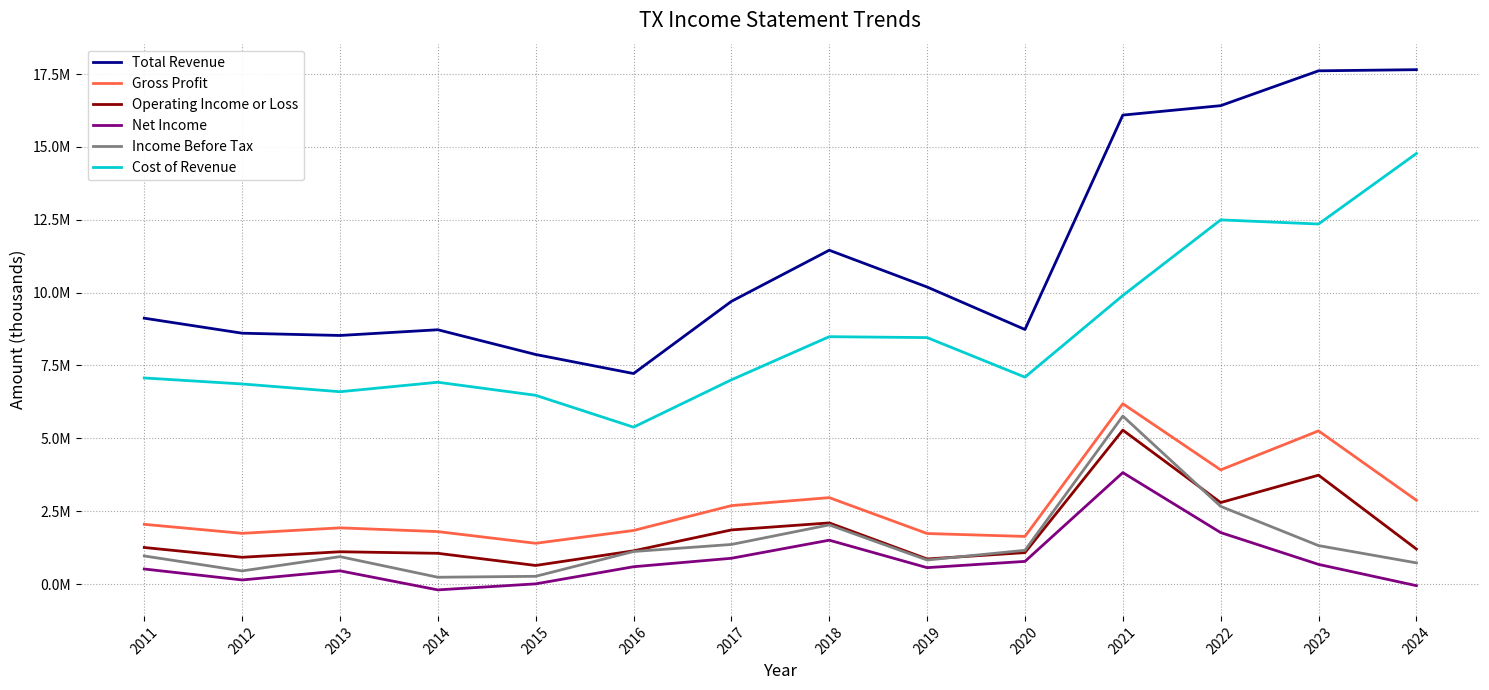

After their last crossing, which series has the higher values: Operating Income or Loss or Income Before Tax?

Operating Income or Loss